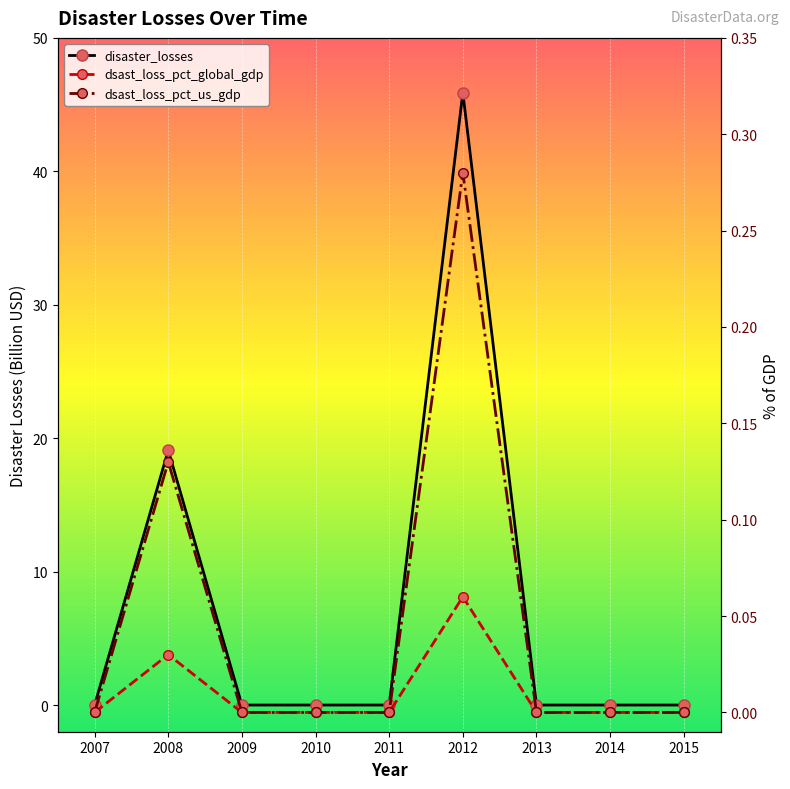

The dsast_loss_pct_us_gdp series shows 0.0 at 2014. True or false?

True